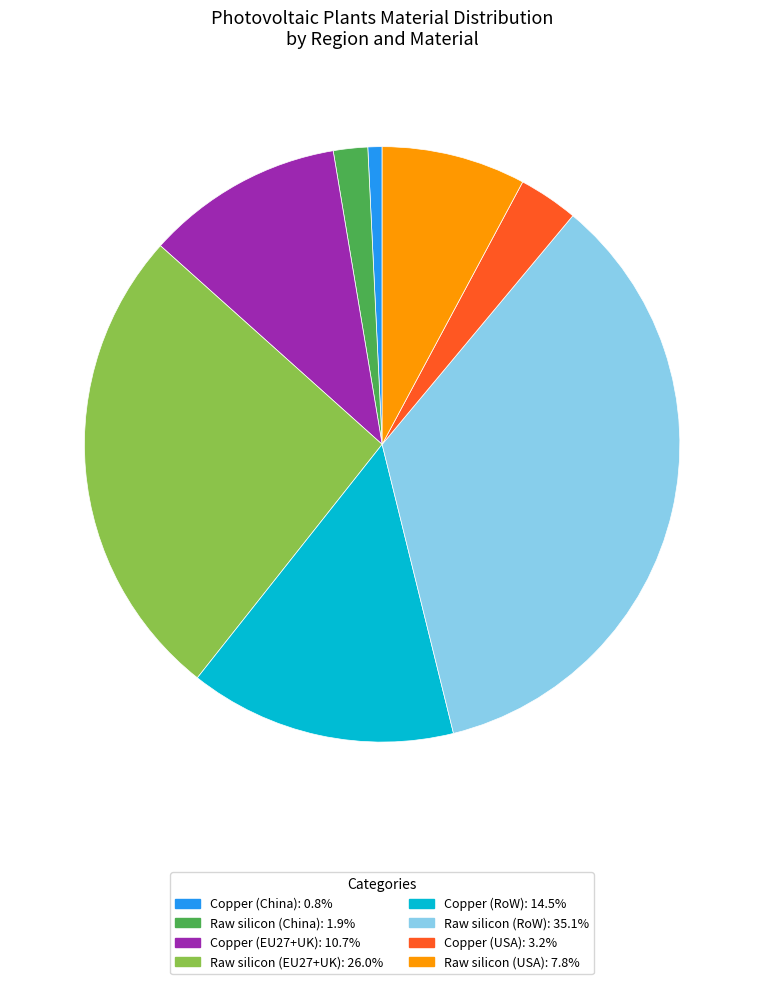

Is Copper (China) the majority of the pie?

No